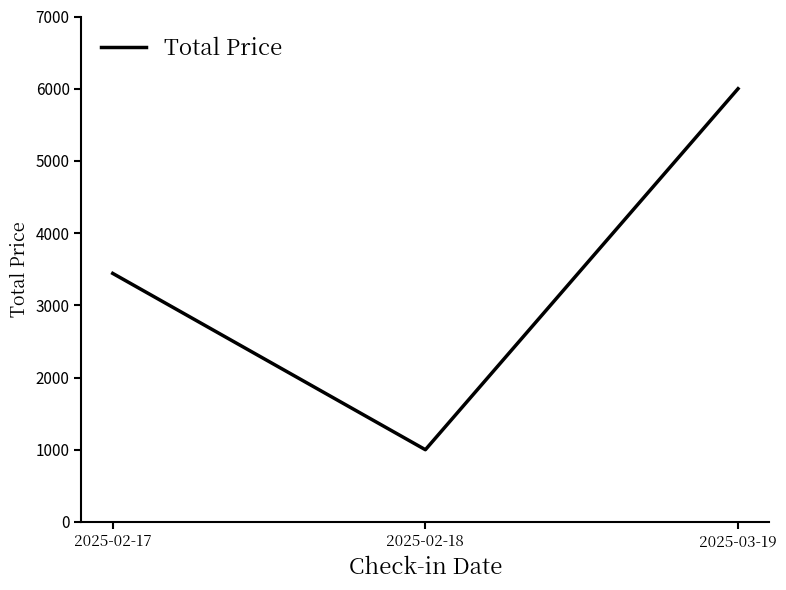

Does the chart display data point markers on the line(s)?

No